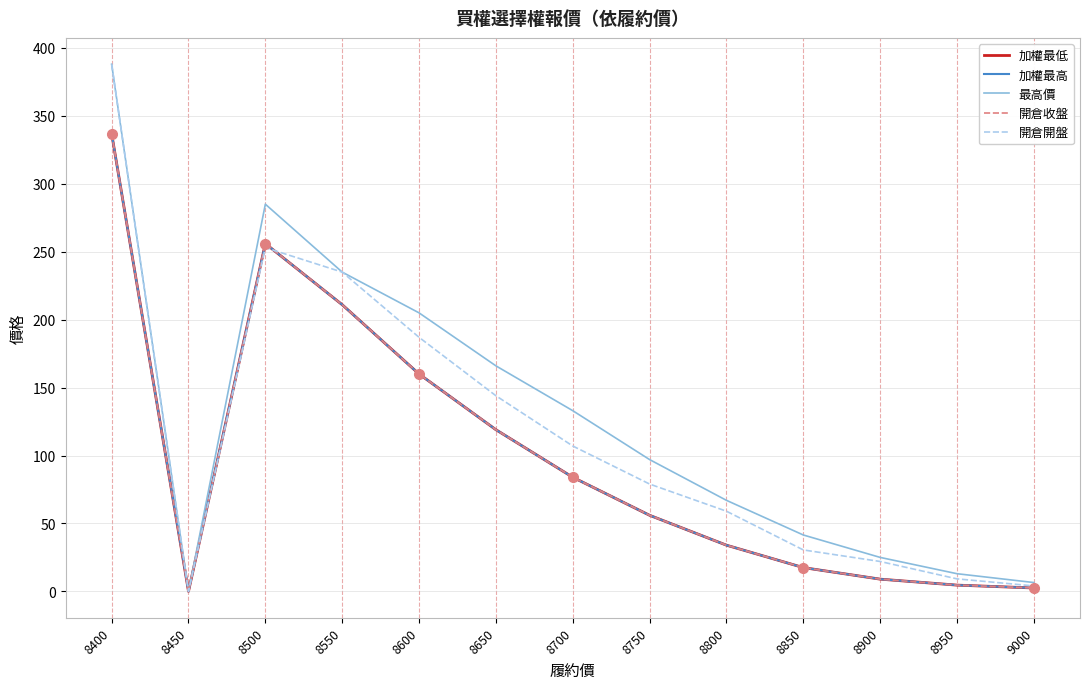

Is it true that 最高價 equals 4.2 at 9000?

False